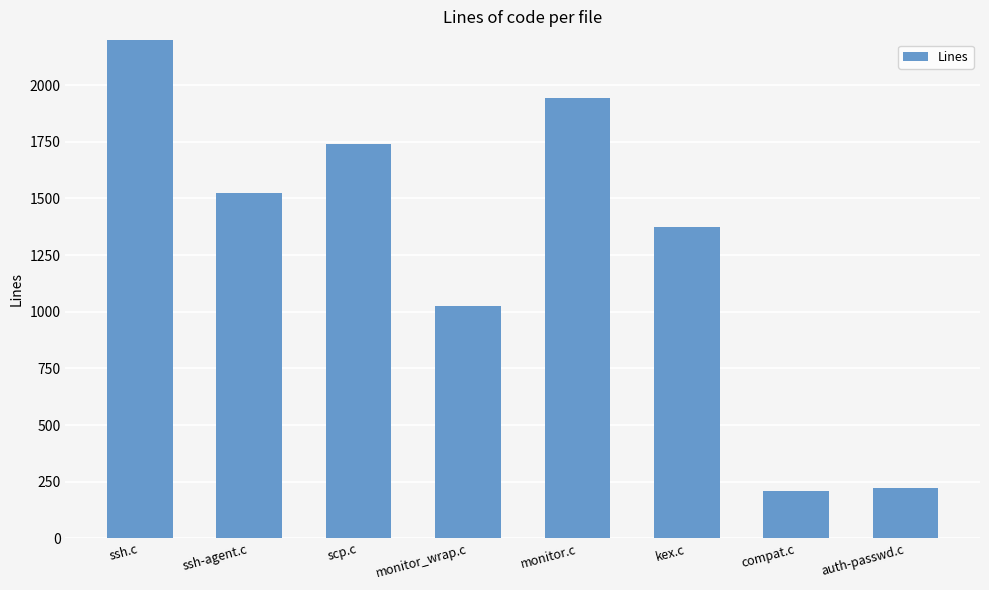

Where does the data first go above 1525?

ssh.c